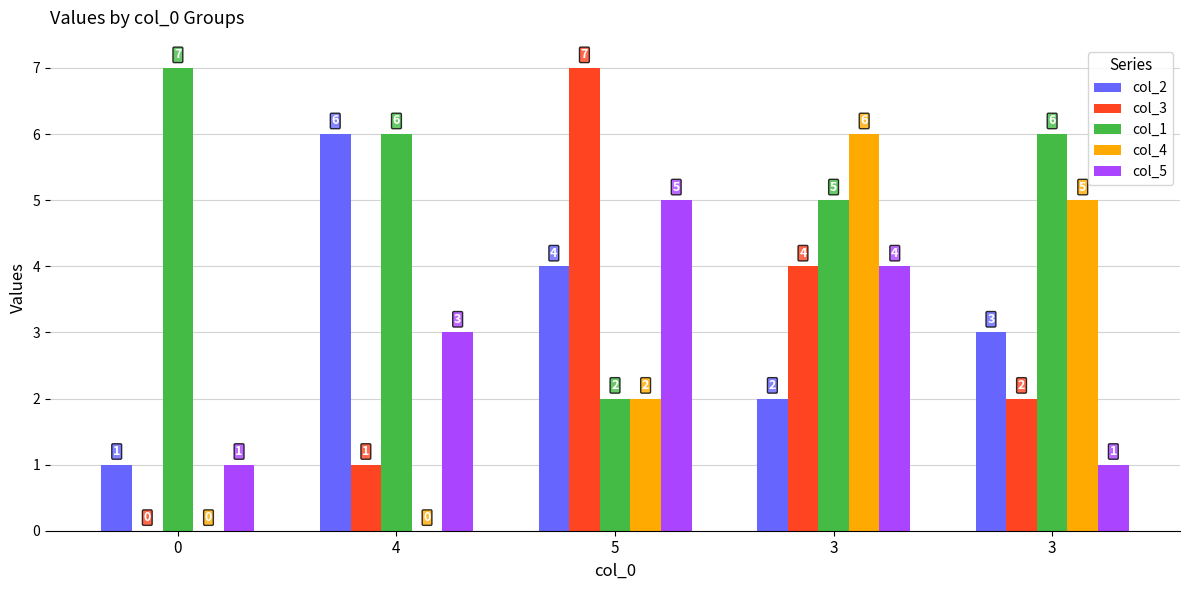

Reading left to right, list all the values displayed in this chart.

col_2: 1	6	4	2	3
col_3: 0	1	7	4	2
col_1: 7	6	2	5	6
col_4: 0	0	2	6	5
col_5: 1	3	5	4	1